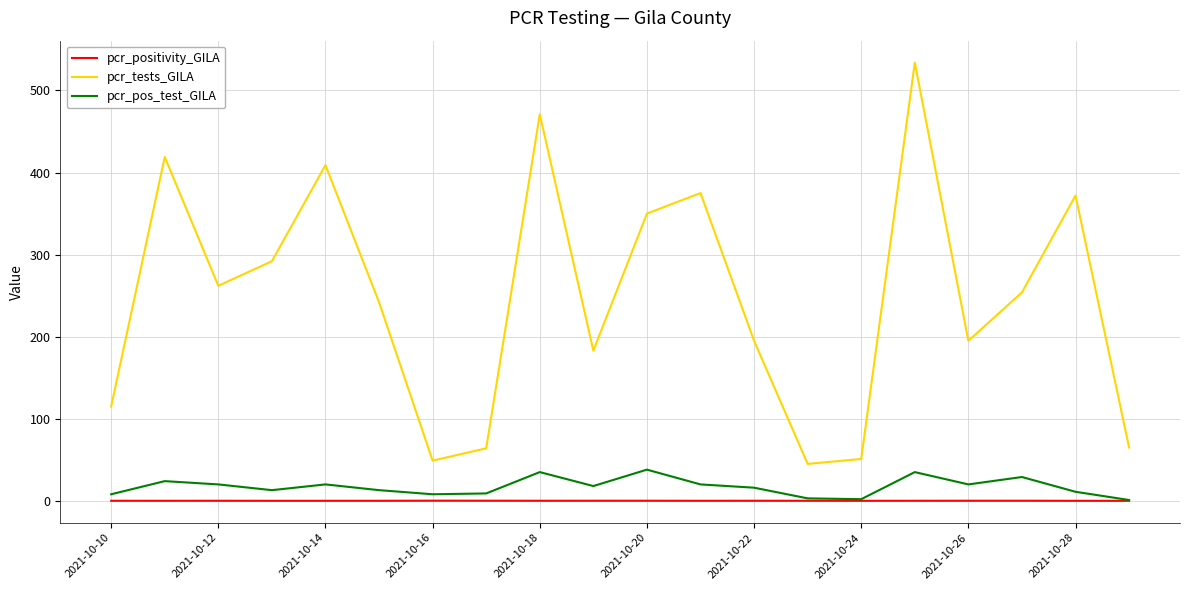

What is the highest value of the pcr_pos_test_GILA series?

38.0